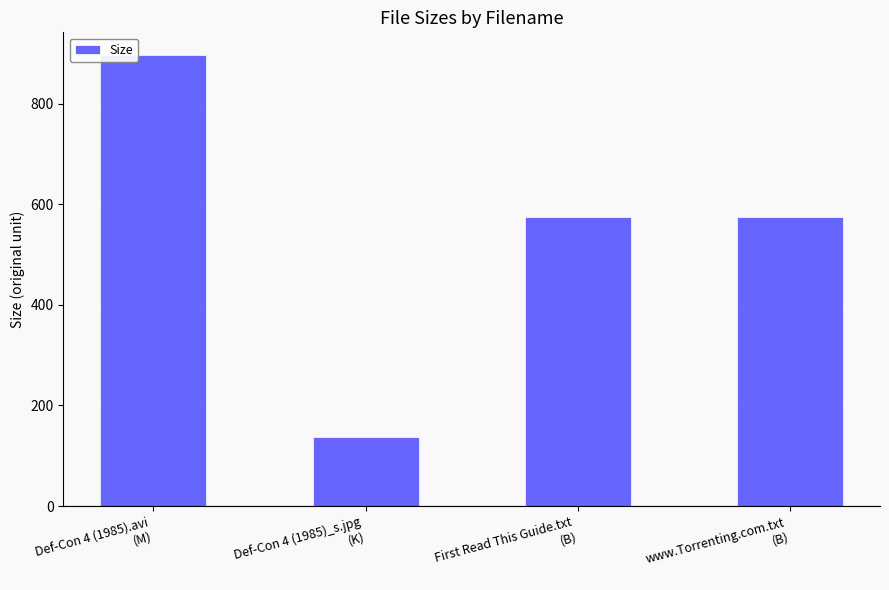

What is the change in value from Def-Con 4 (1985).avi
(M) to www.Torrenting.com.txt
(B)?

-321.8